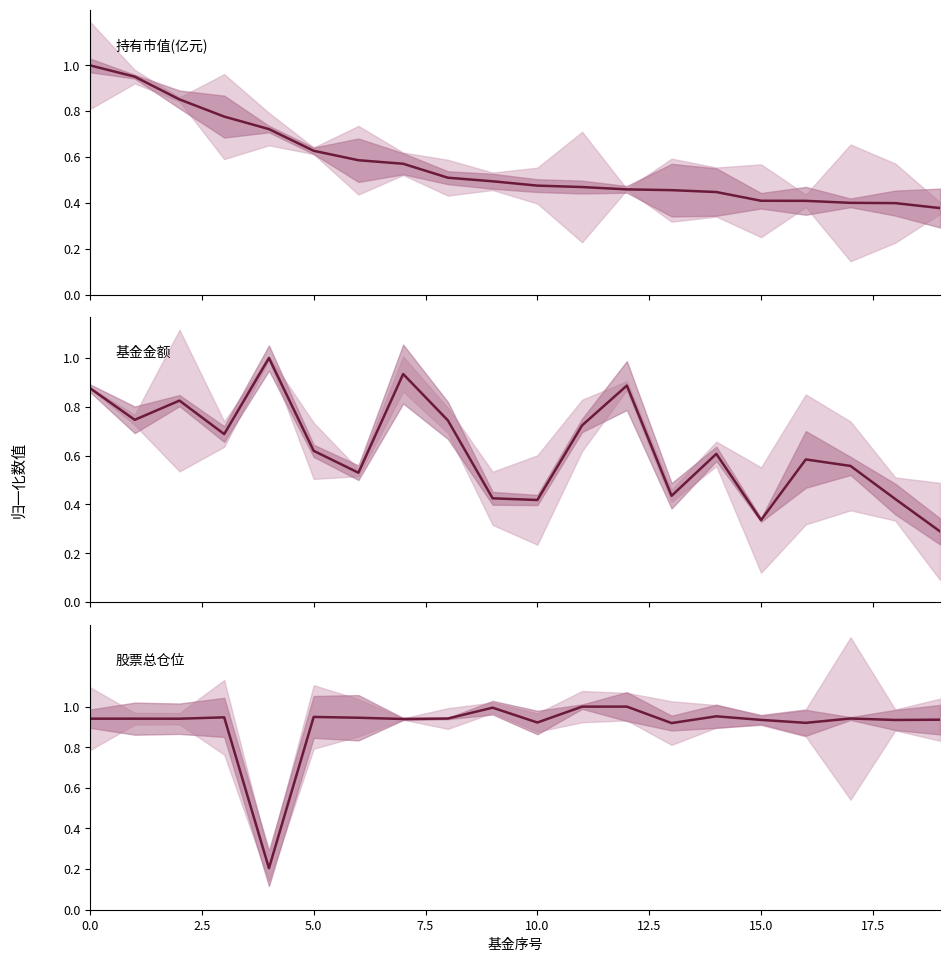

After their last crossing, which series has the higher values: 持有市值(亿元) or 基金金额?

持有市值(亿元)